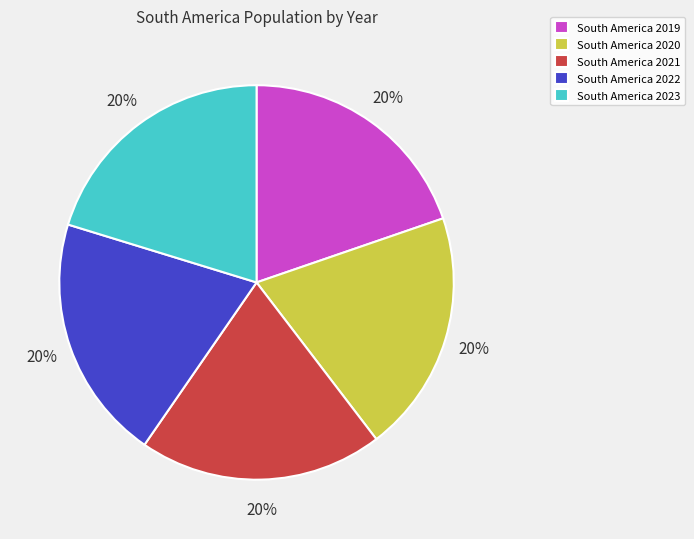

What percentage is the South America 2022 slice, to the nearest percent?

20%